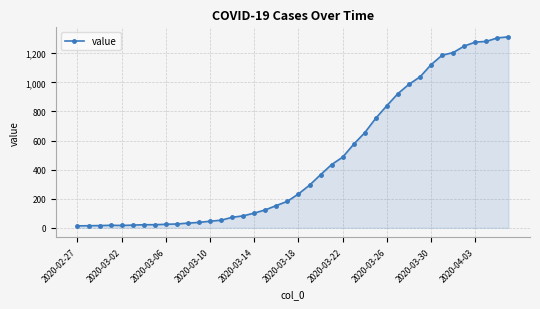

How many data points does each series have?

40